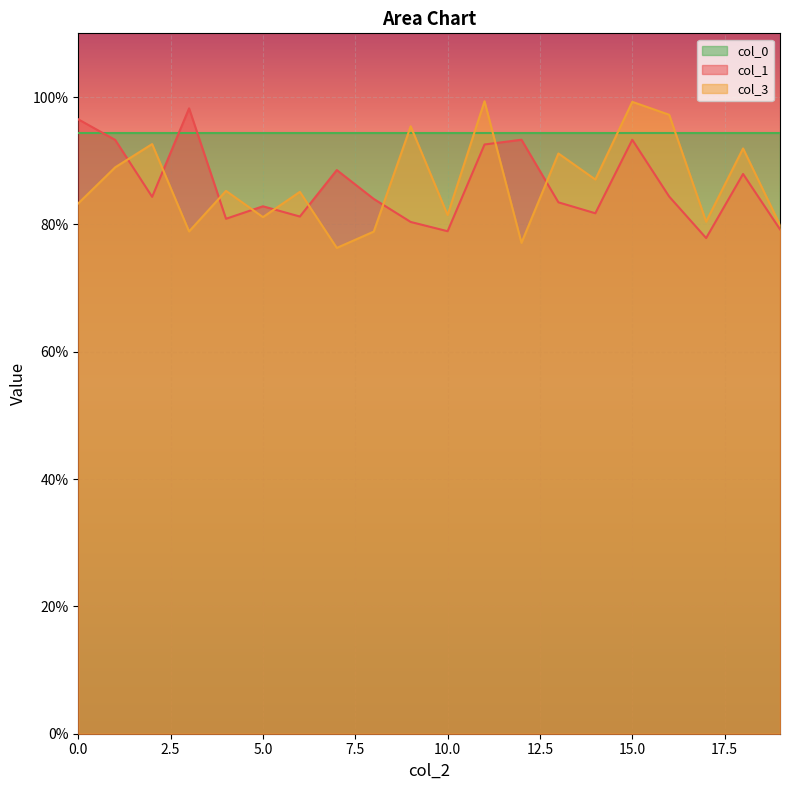

After their last crossing, which series has the higher values: col_0 or col_1?

col_0